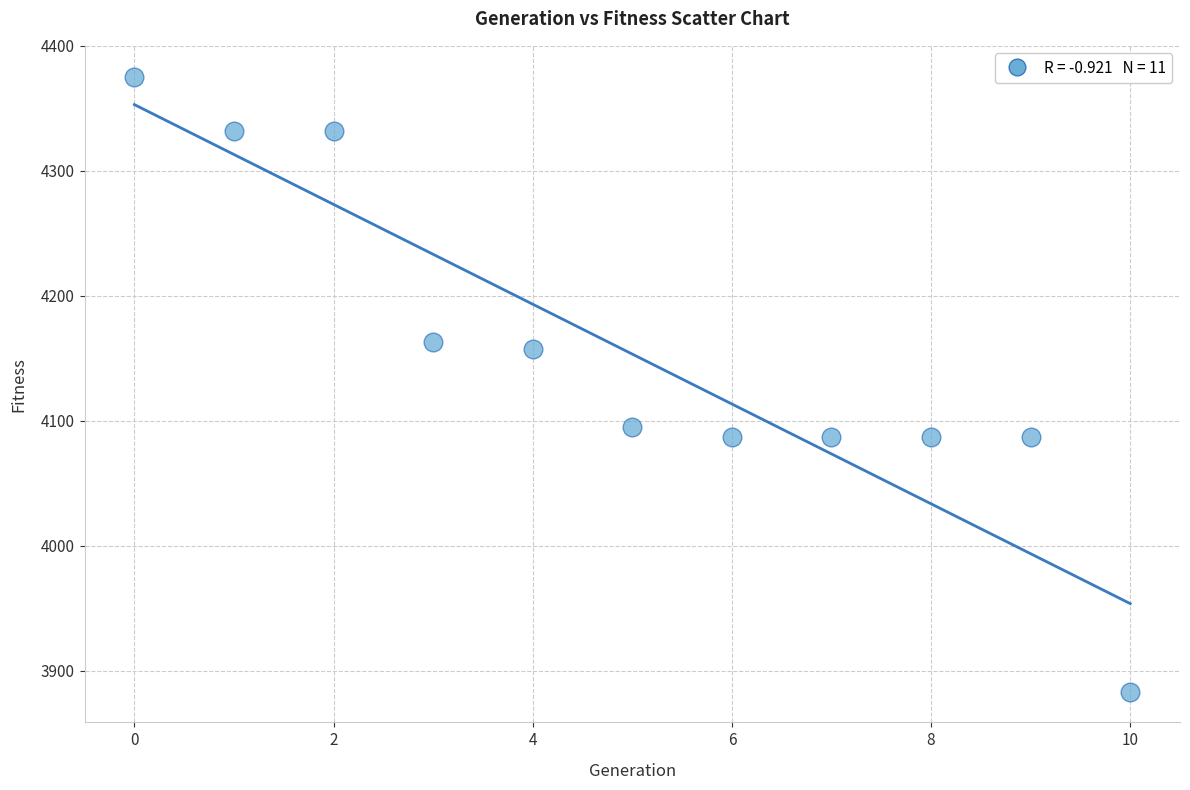

What Y value in the scatter plot is closest to 4129?

4157.6